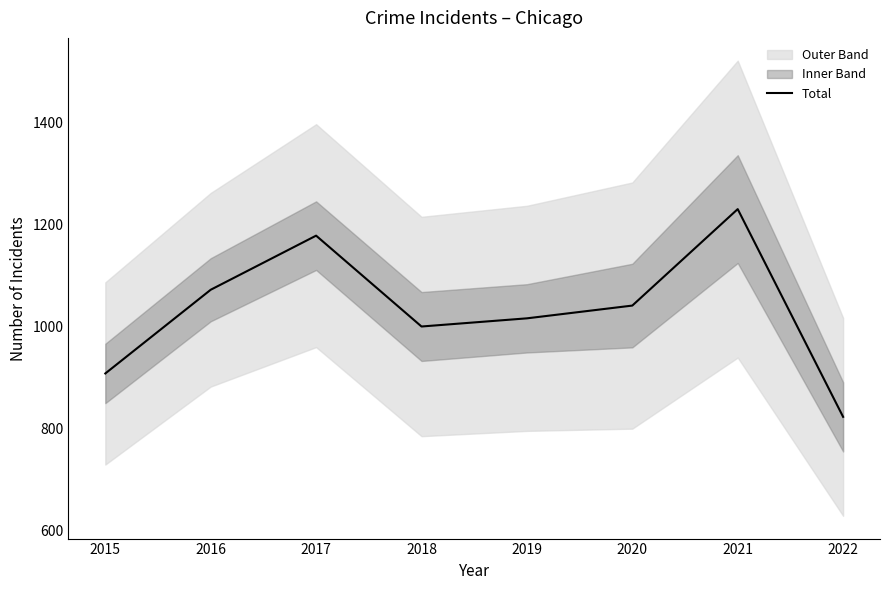

What is the value of the 2nd point from the left?

1072